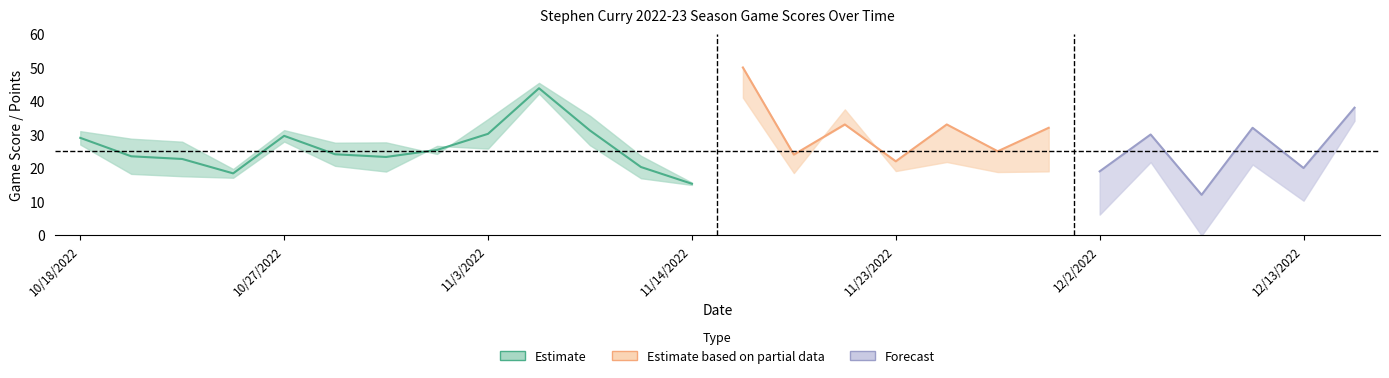

Which category has the lowest value across all series?

12/5/2022